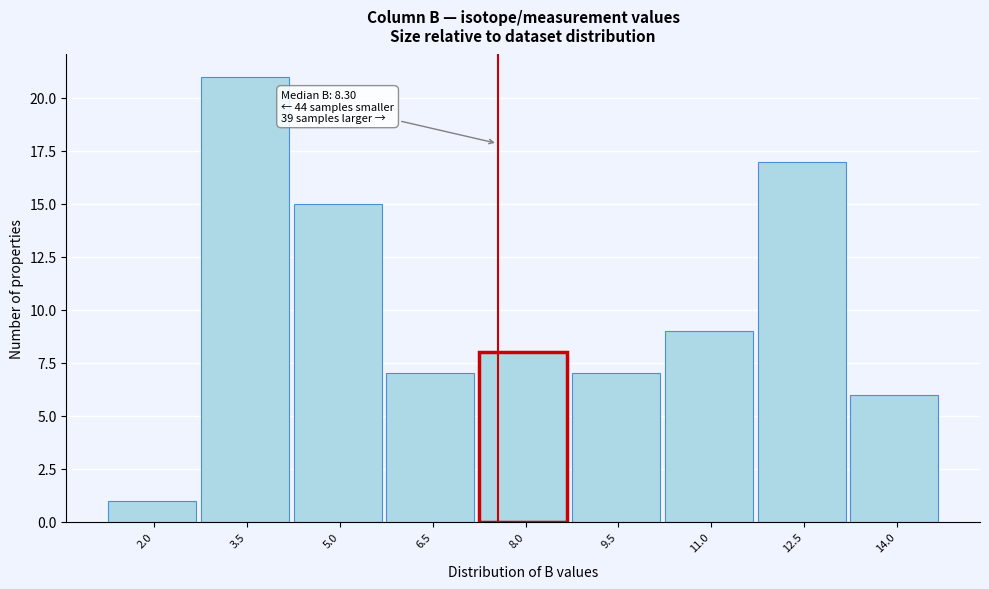

Reading left to right, what are all the values shown in this chart?

1	21	15	7	8	7	9	17	6